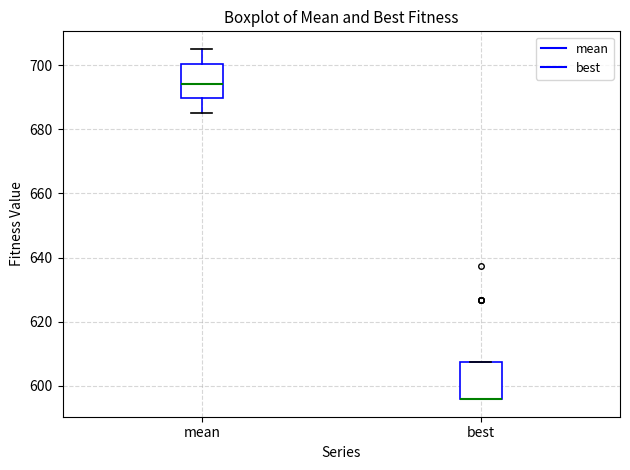

Reading left to right, read every box against the y-axis: the position of its median line, the range the box covers, and the ends of its whiskers. The values are not printed on the chart, so give them approximately, as read against the axis.

mean: median 694, box 690 to 700, whiskers 686 to 706
best: median 596 (drawn on the box's lower edge), box 596 to 608, whiskers 596 to 608